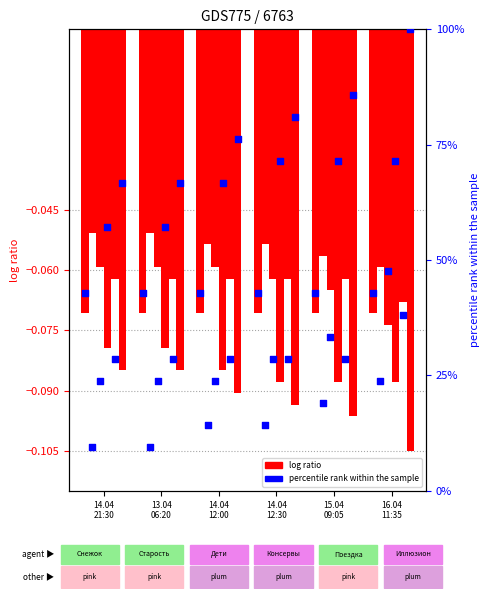

What is the total value across all series at 15.04 09:05?

18.7